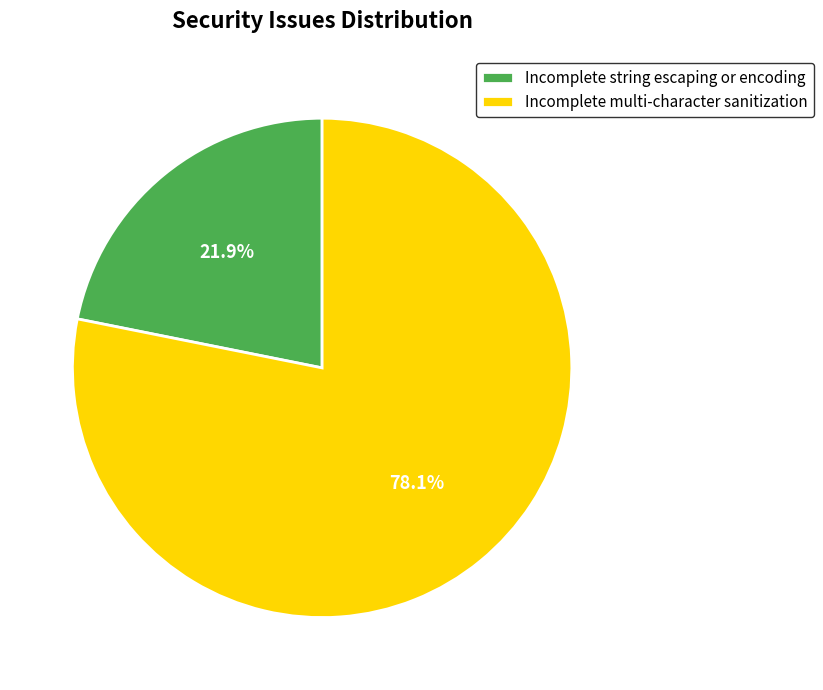

To the nearest percent, what is the combined percentage of Incomplete string escaping or encoding and Incomplete multi-character sanitization?

100%